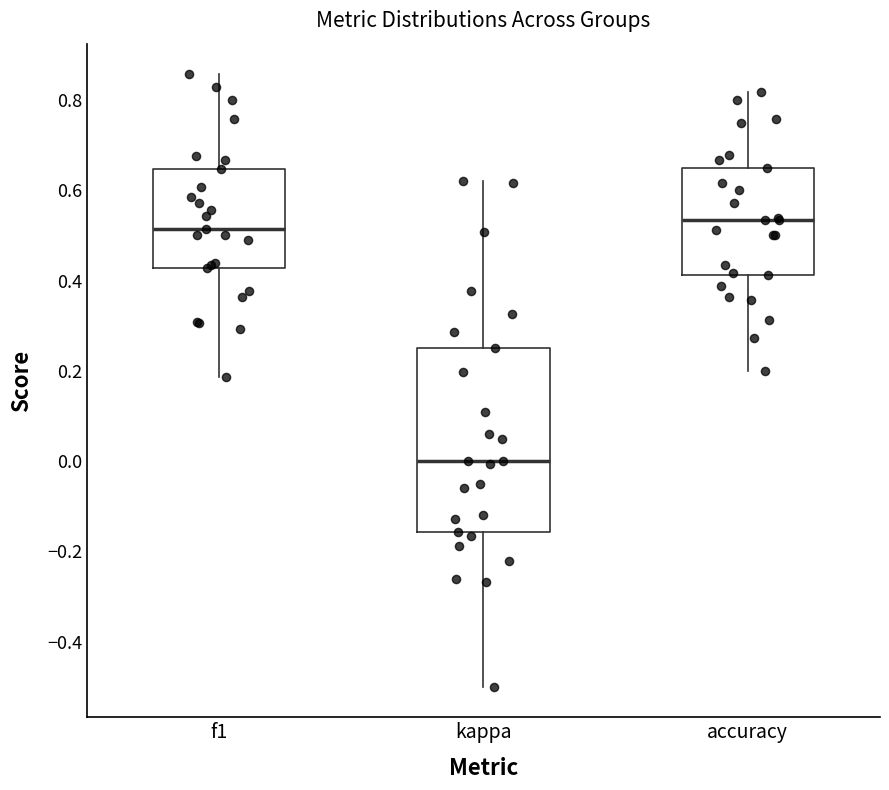

Reading left to right, read every box against the y-axis: the position of its median line, the range the box covers, and the ends of its whiskers. The values are not printed on the chart, so give them approximately, as read against the axis.

f1: median 0.52, box 0.42 to 0.64, whiskers 0.18 to 0.86
kappa: median 0.00, box -0.16 to 0.26, whiskers -0.50 to 0.62
accuracy: median 0.54, box 0.42 to 0.66, whiskers 0.20 to 0.82